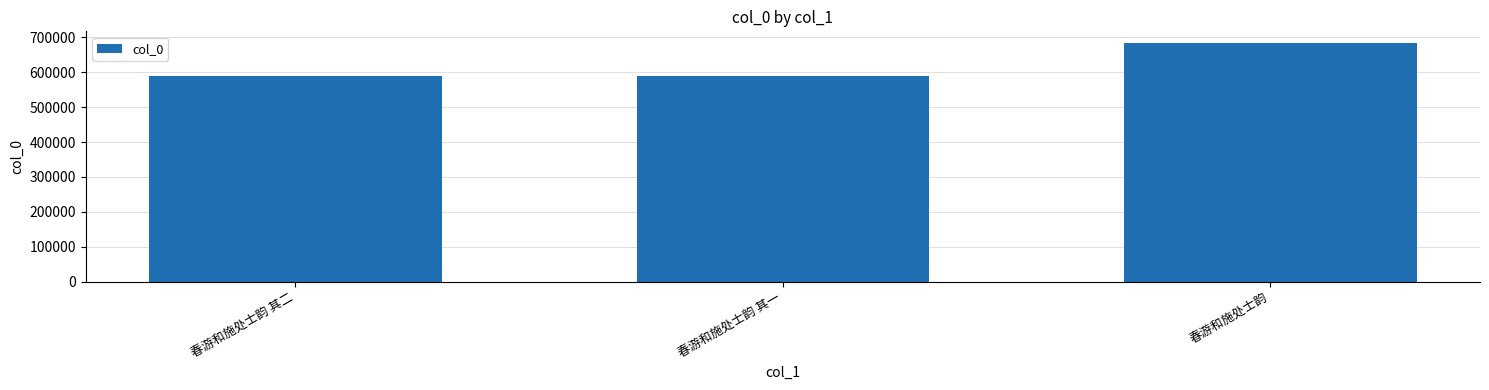

What is the change in value from 春游和施处士韵 其一 to 春游和施处士韵?

+93599